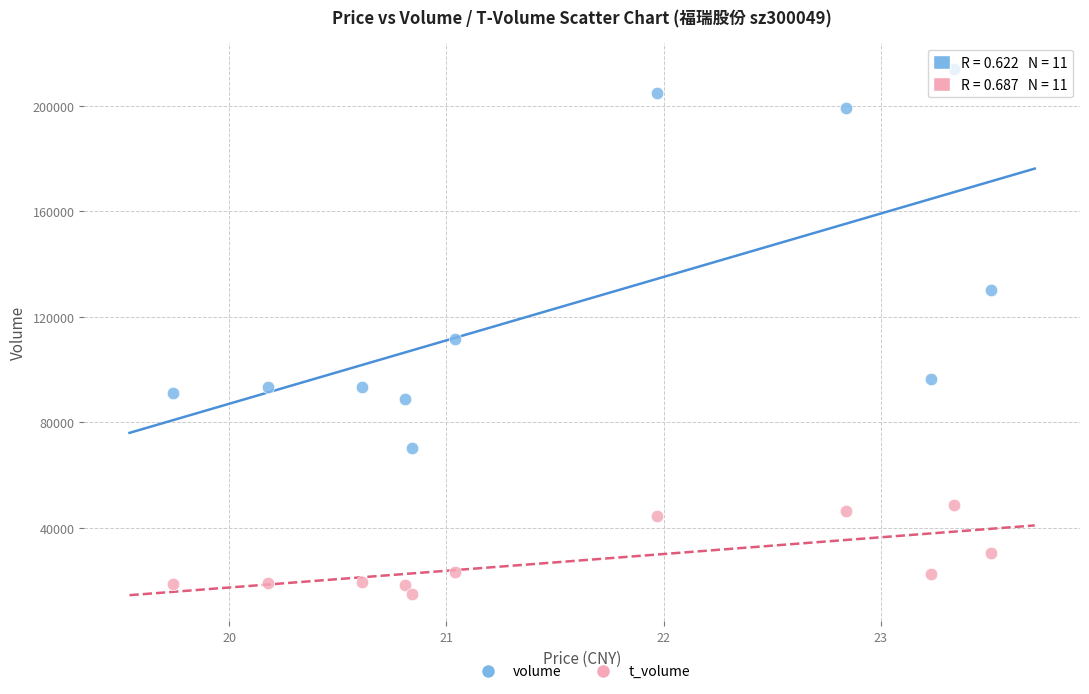

What are all the series names shown in the legend?

volume, t_volume